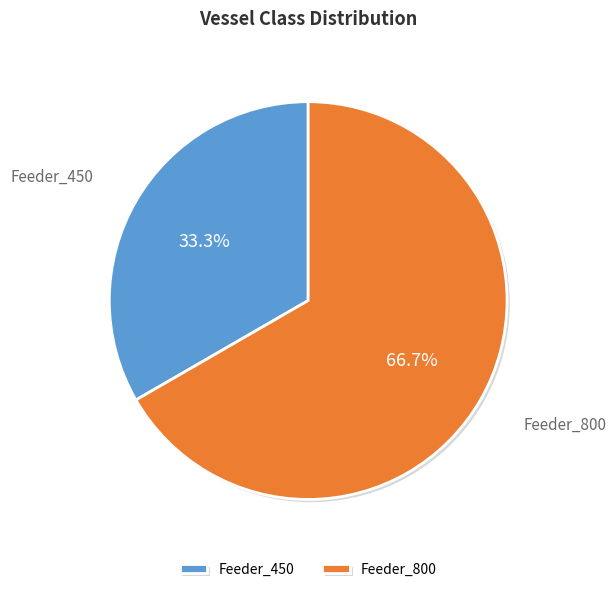

The Feeder_450 slice represents 33% of the pie. True or false?

True